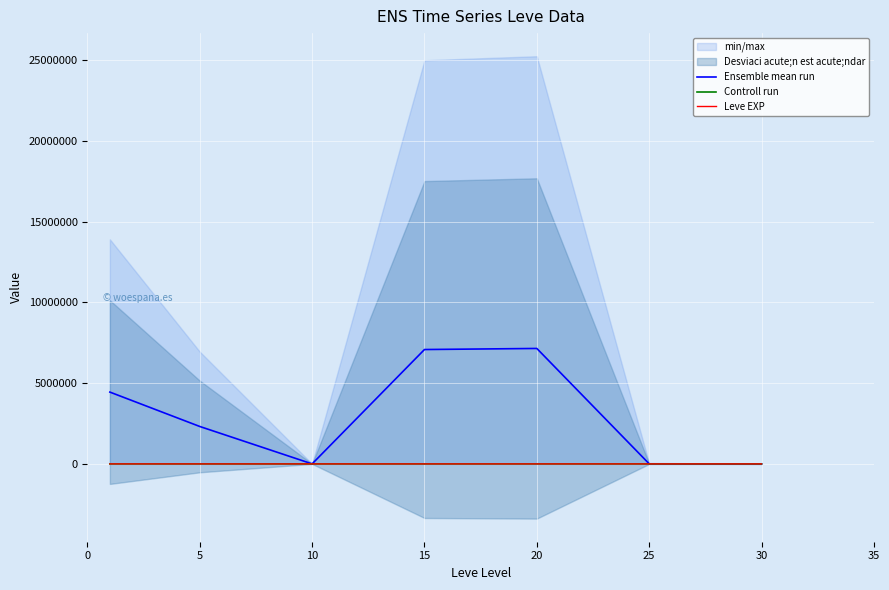

What is the highest value of the Controll run series?

628.3